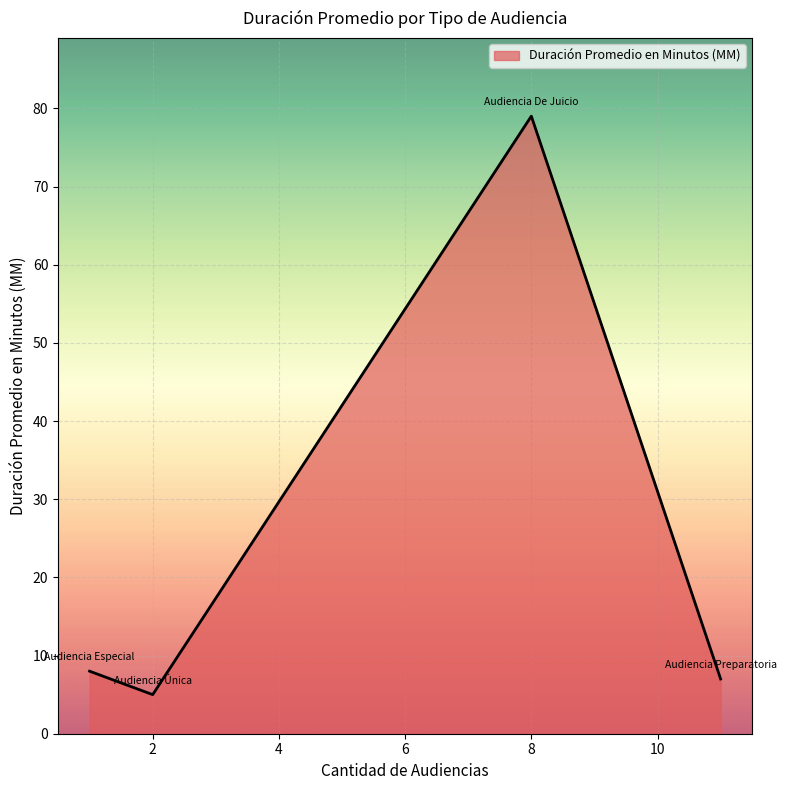

What is the difference between the second highest and minimum values?

3